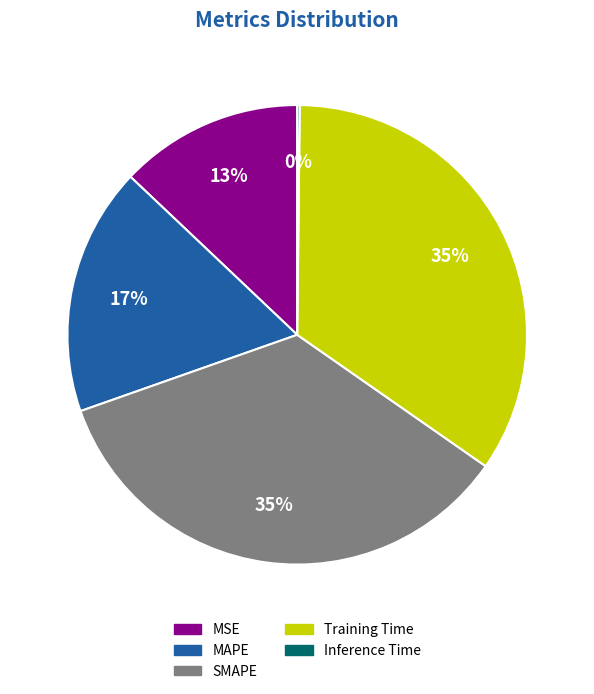

Combined, do SMAPE and MSE account for over 50%?

No